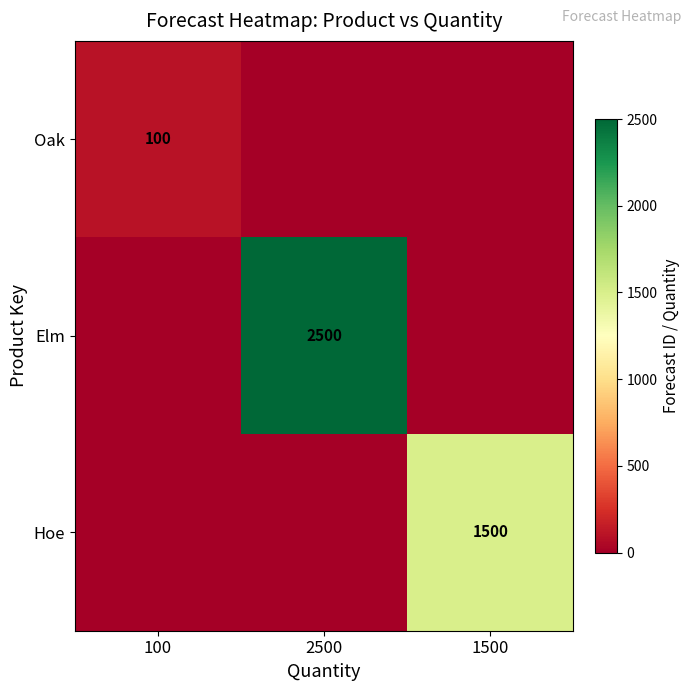

The Oak series shows 100 at 100. True or false?

True